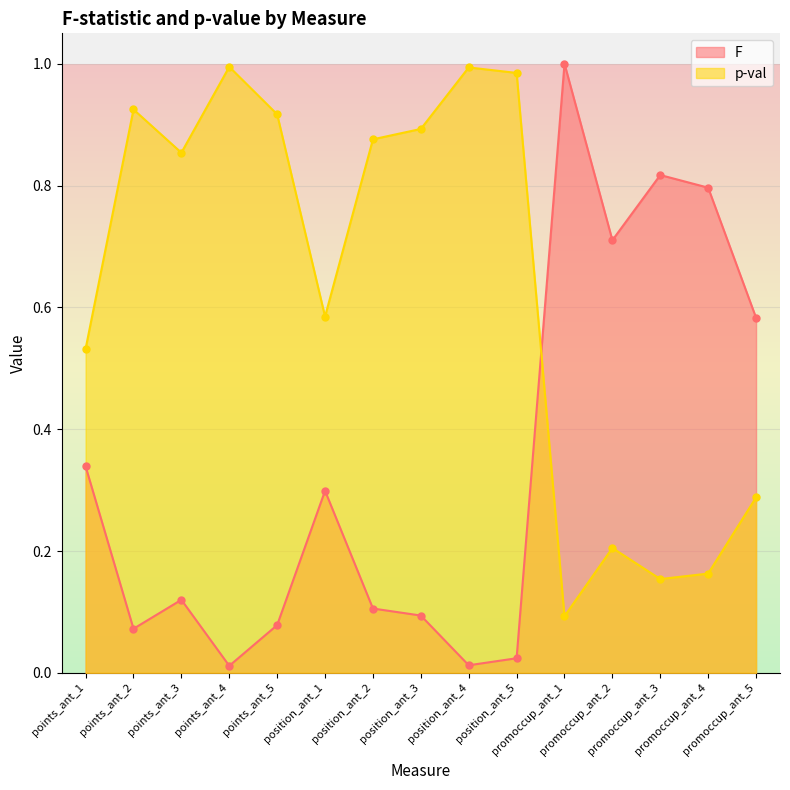

Reading left to right, what are all the values shown in this chart?

F: 0.3	0.1	0.1	0.0	0.1	0.3	0.1	0.1	0.0	0.0	1.0	0.7	0.8	0.8	0.6
p-val: 0.5	0.9	0.9	1.0	0.9	0.6	0.9	0.9	1.0	1.0	0.1	0.2	0.2	0.2	0.3